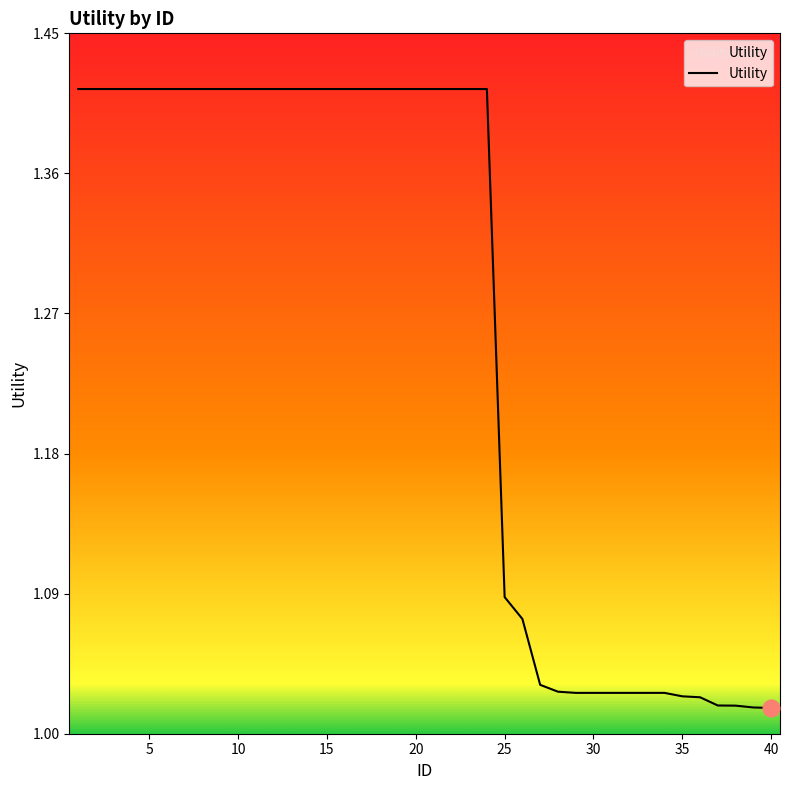

What is the difference between the maximum and minimum values?

0.4